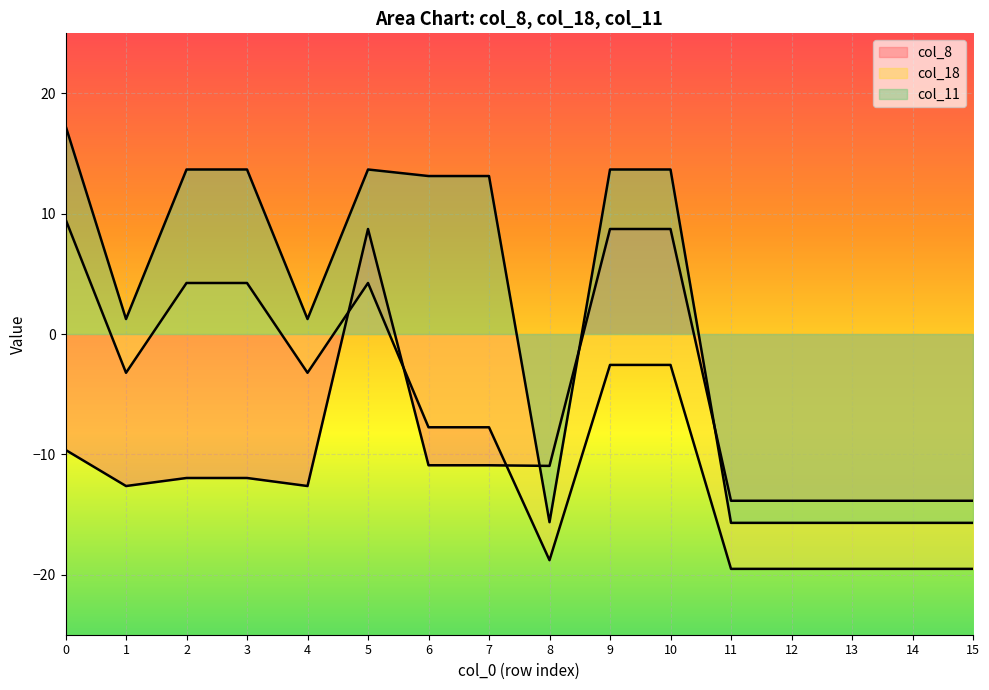

True or false: col_18 and col_11 cross at least once.

False